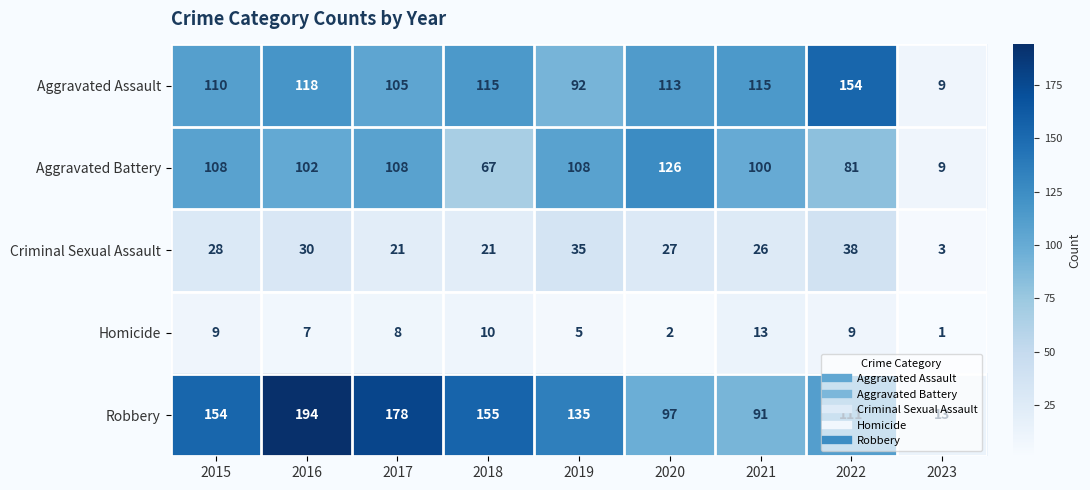

What is the minimum value shown in the chart?

1